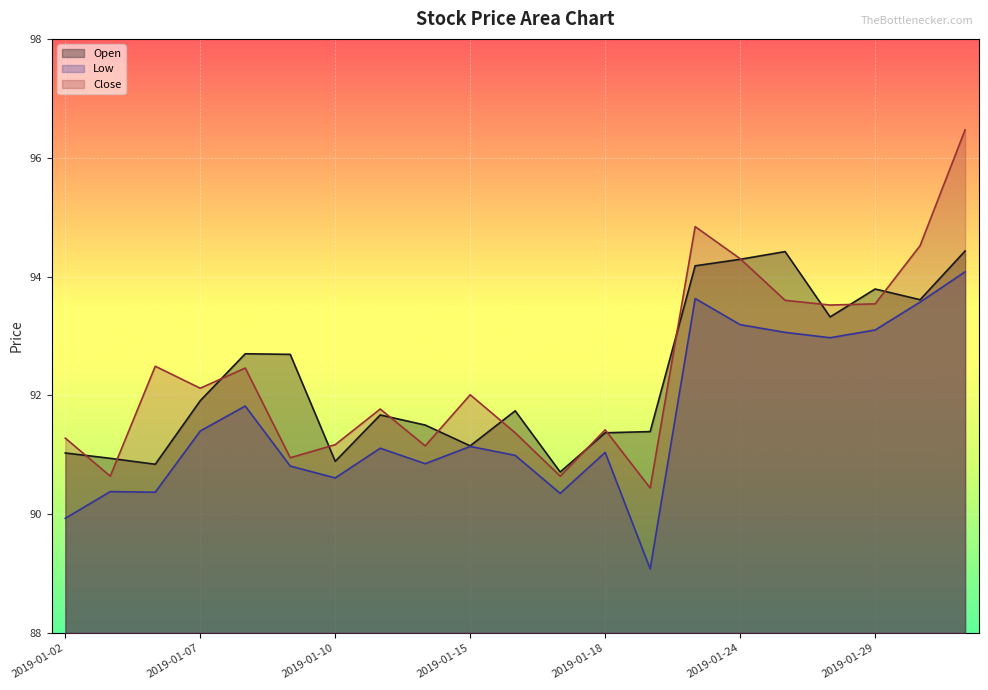

How many data points in Low are above 91?

12